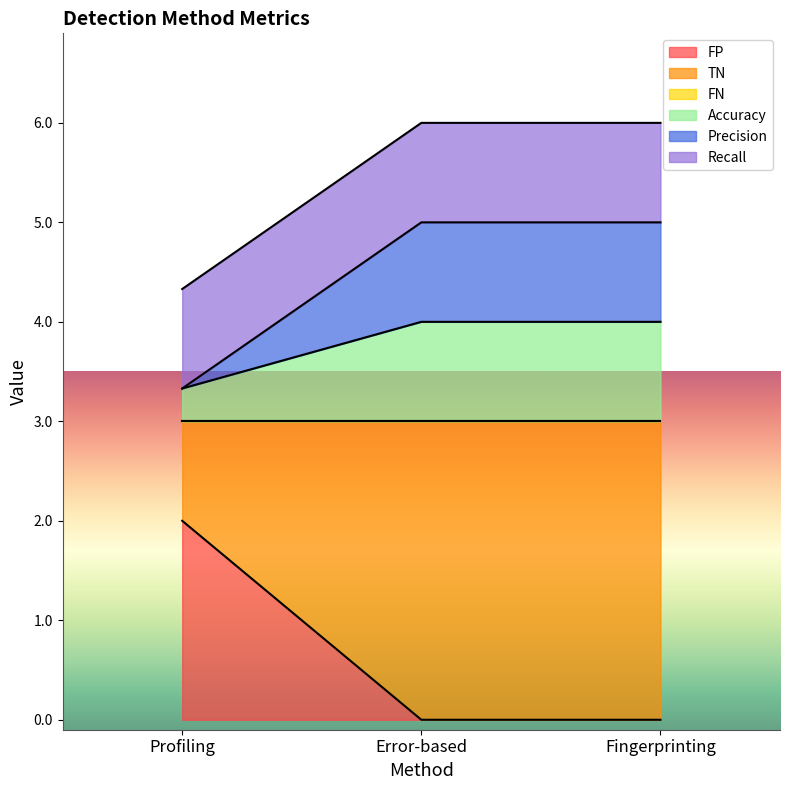

What is the sum of the FP values at Profiling and Fingerprinting?

2.0